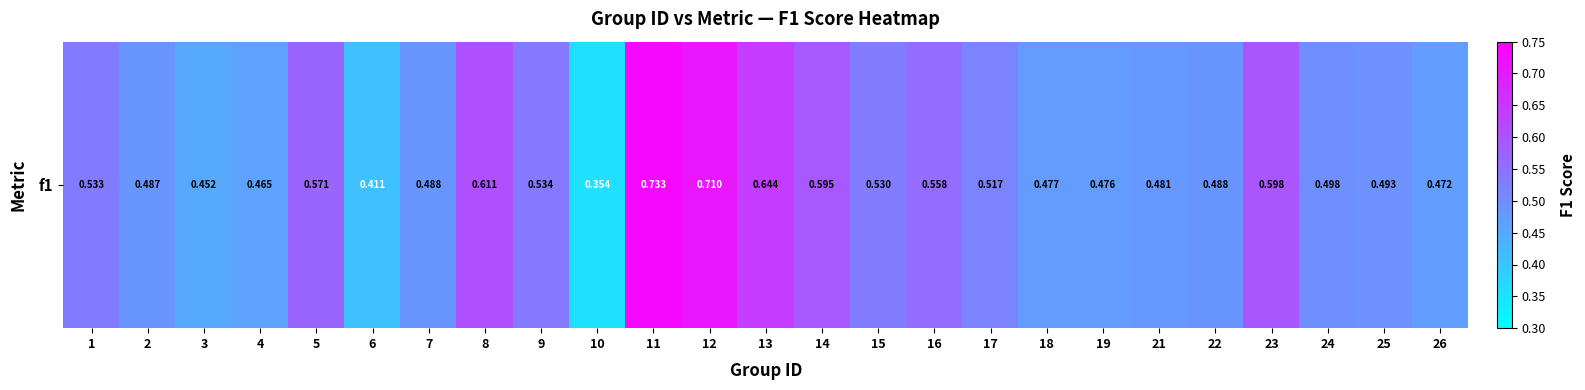

Is it true that the value at 23 is 0.9?

False